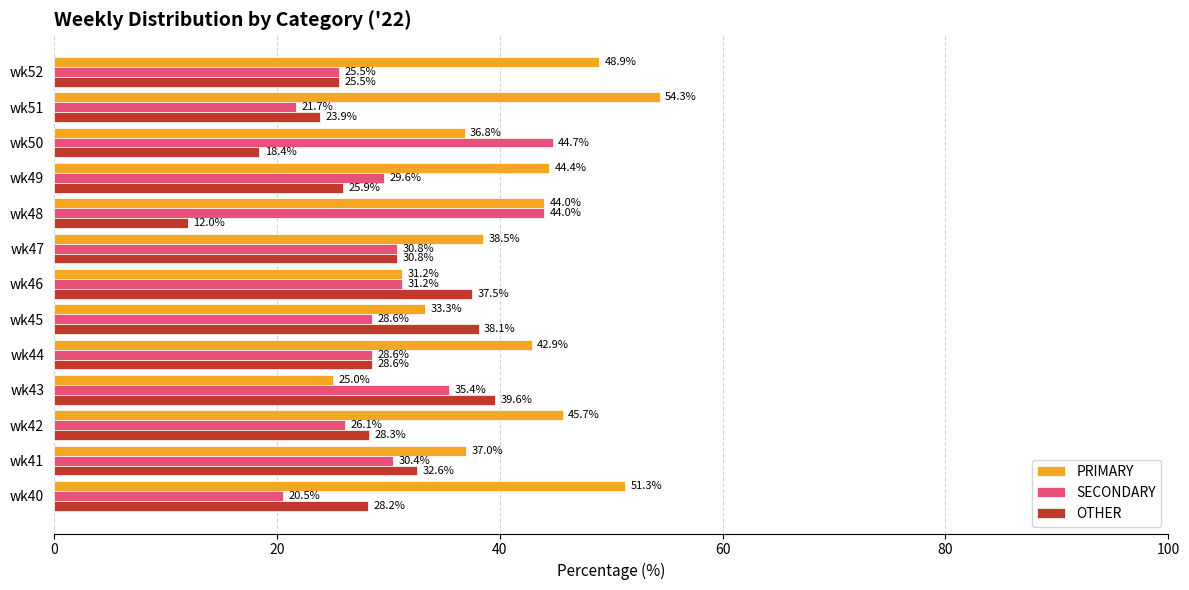

The value of SECONDARY at wk52 is 25.5. True or false?

True